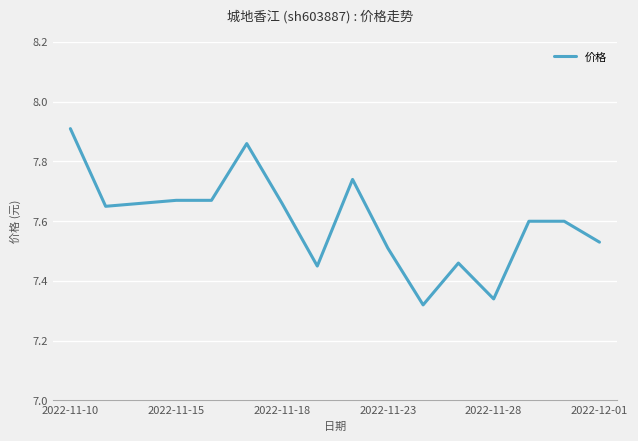

Does the chart display data point markers on the line(s)?

No